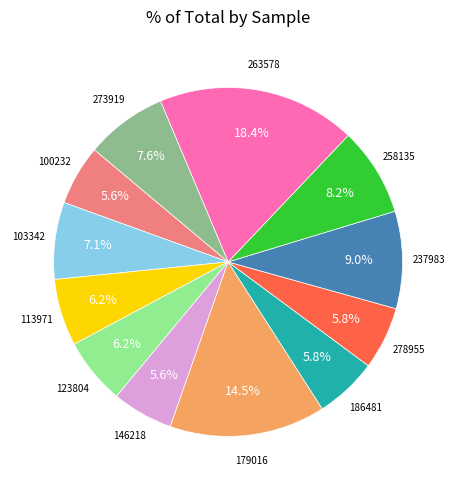

What portion of the pie excludes 186481?

94.2%